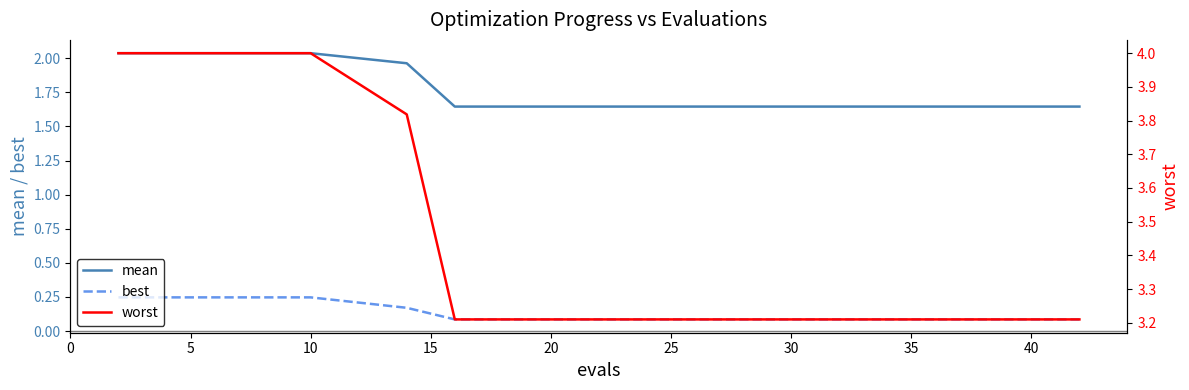

True or false: mean and best intersect in this chart.

False